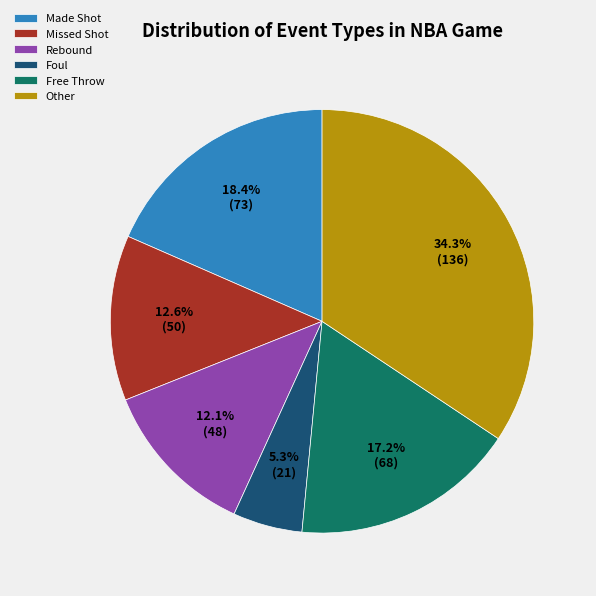

Rank the categories by value from highest to lowest.

Other, Made Shot, Free Throw, Missed Shot, Rebound, Foul